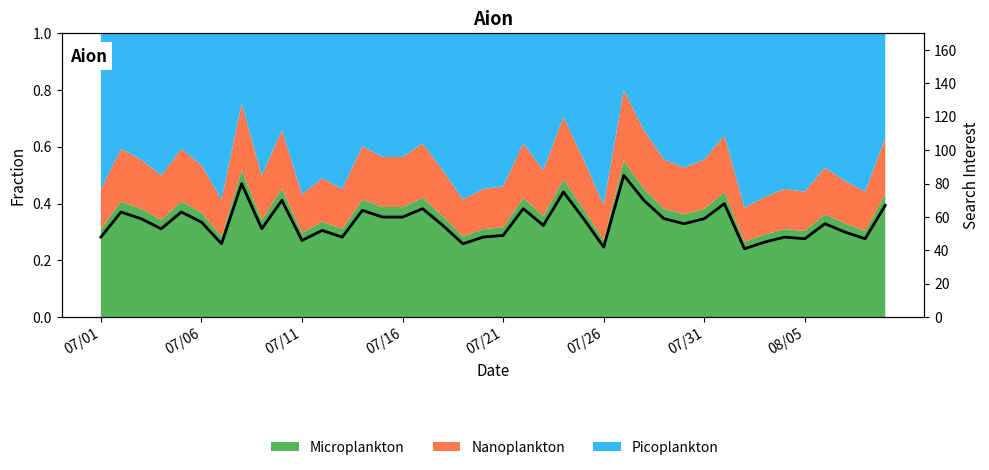

Reading right to left, transcribe all the data shown in this chart.

67.0	47.0	51.0	56.0	47.0	48.0	45.0	41.0	68.0	59.0	56.0	59.0	70.0	85.0	42.0	59.0	75.0	55.0	65.0	49.0	48.0	44.0	55.0	65.0	60.0	60.0	64.0	48.0	52.0	46.0	70.0	53.0	80.0	44.0	57.0	63.0	53.0	59.0	63.0	48.0